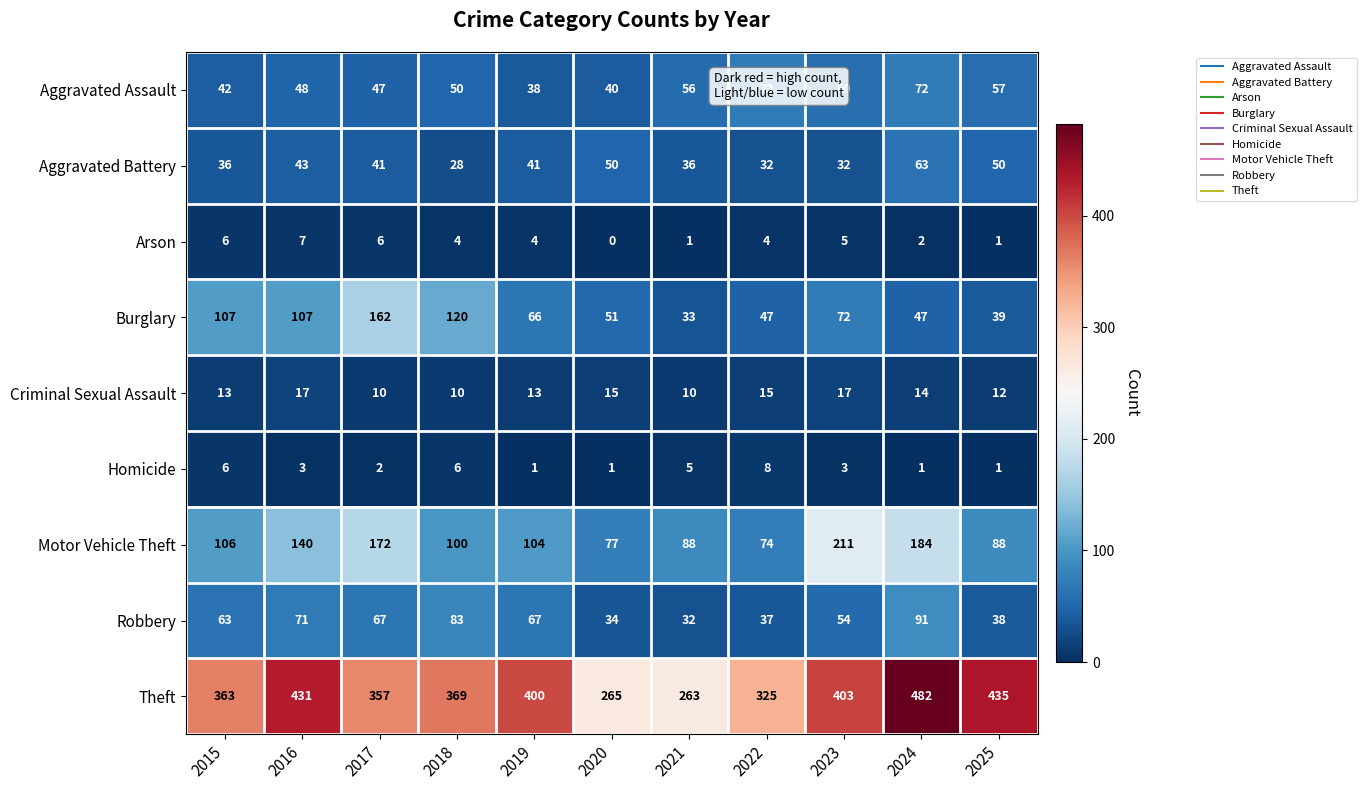

What is the highest value of the Aggravated Assault series?

73